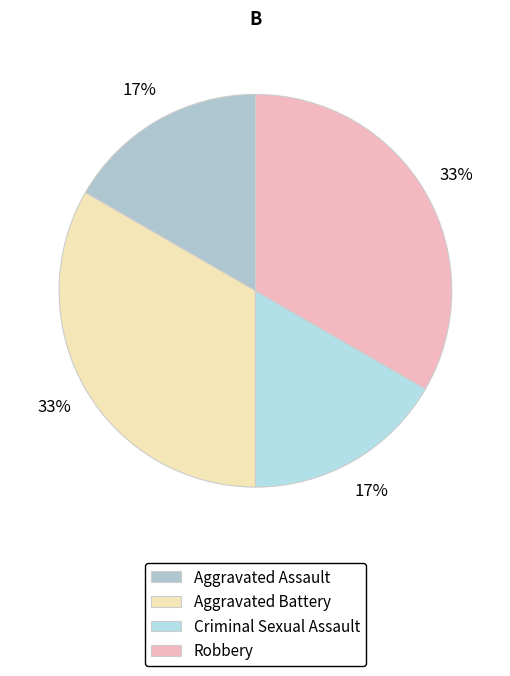

How much of the chart is everything except Criminal Sexual Assault?

83.3%